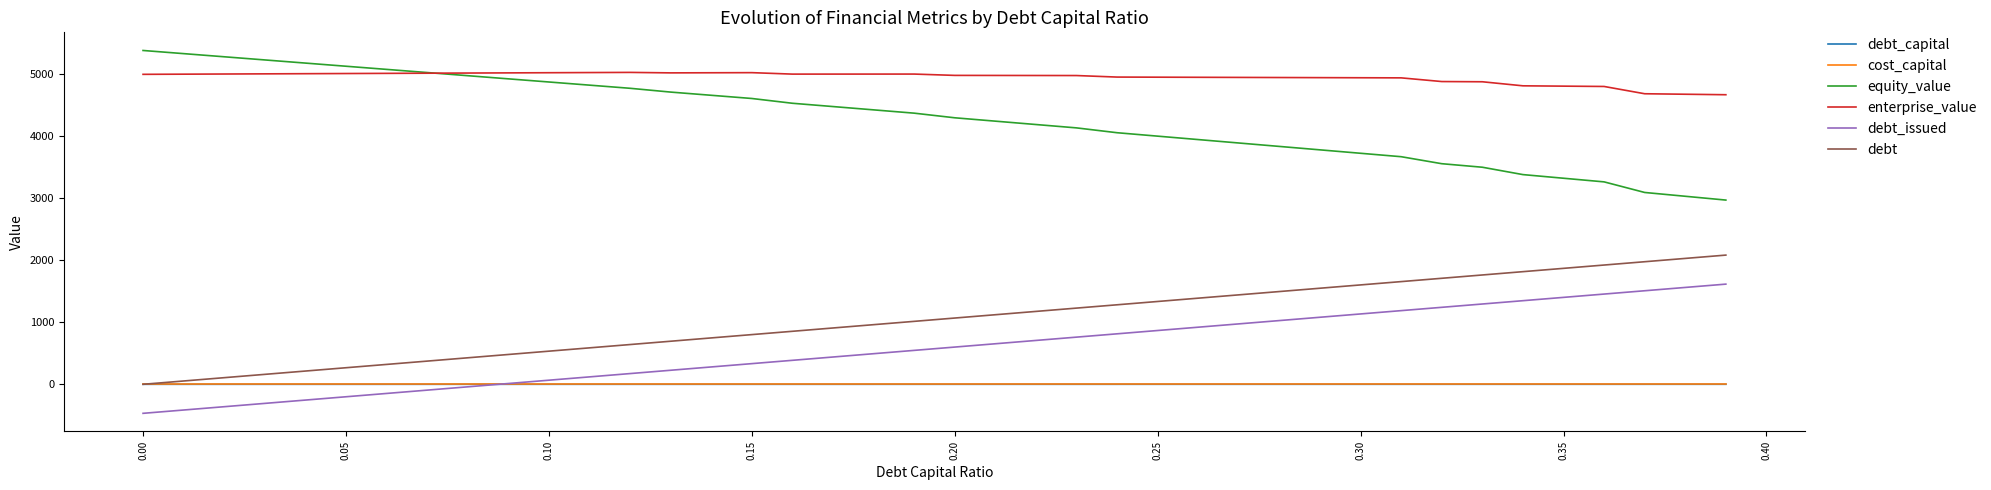

Which series has the largest total across all categories?

enterprise_value